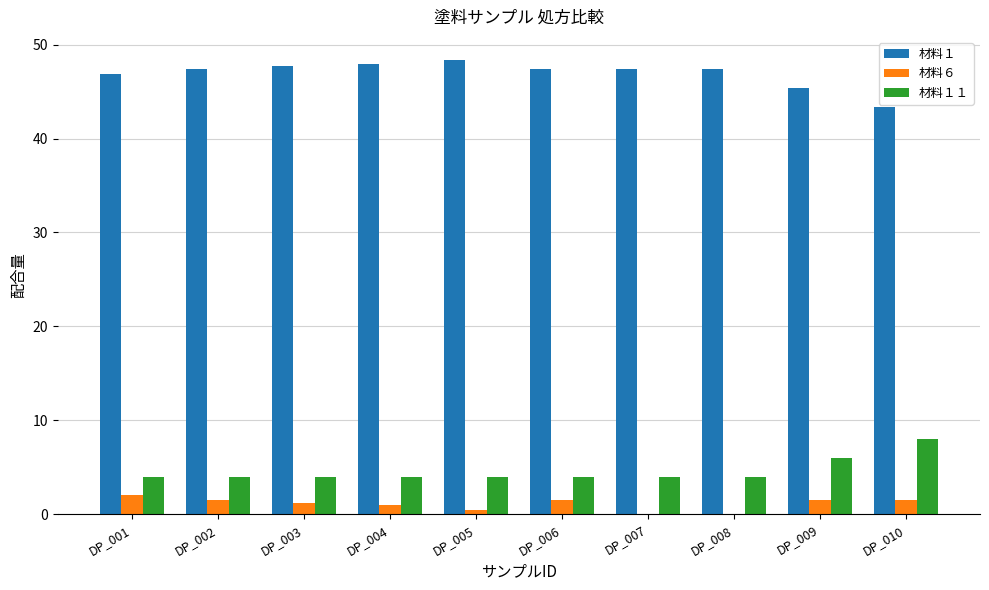

The 材料１１ series shows 4.0 at DP_007. True or false?

True